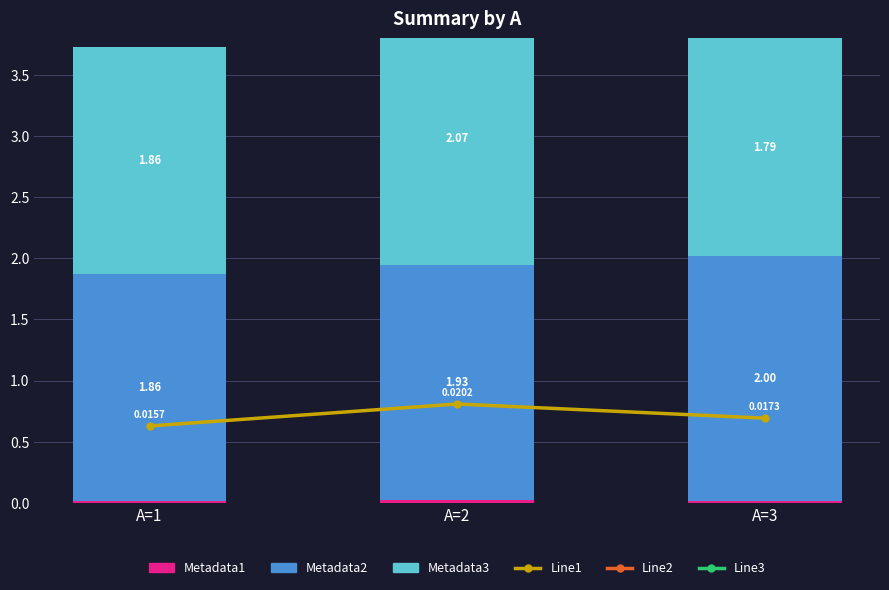

What is the difference between the Metadata2 values at A=2 and A=3?

0.1